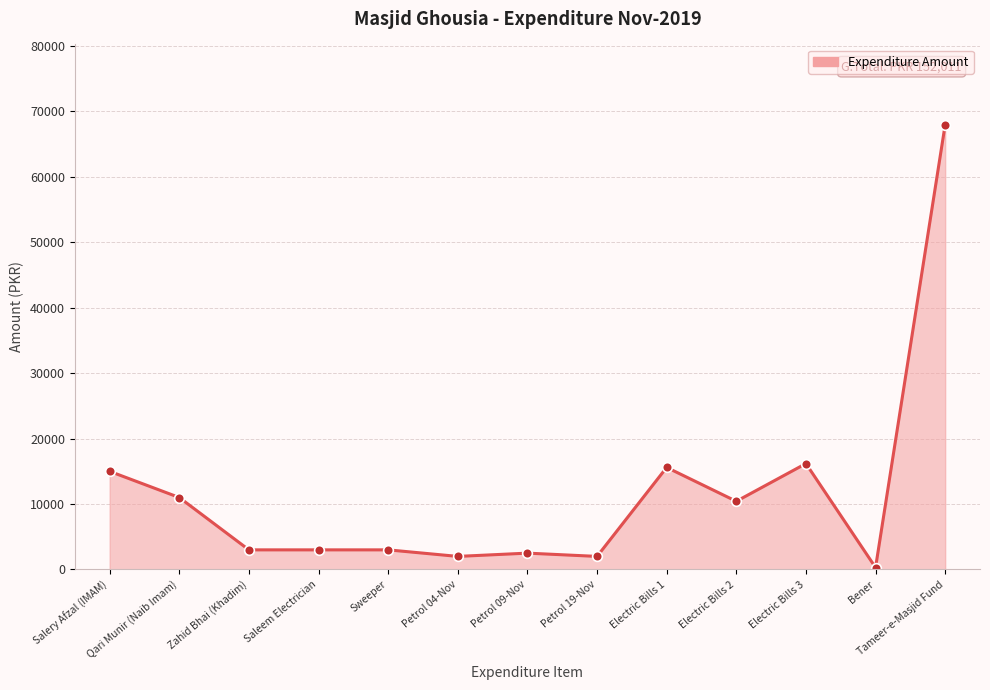

At which label does the data first exceed 3000?

Salery Afzal (IMAM)